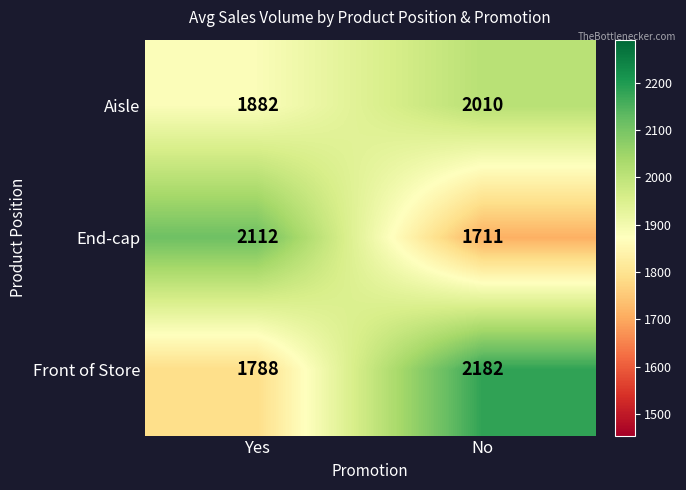

Where is End-cap nearest to the value 1911?

No